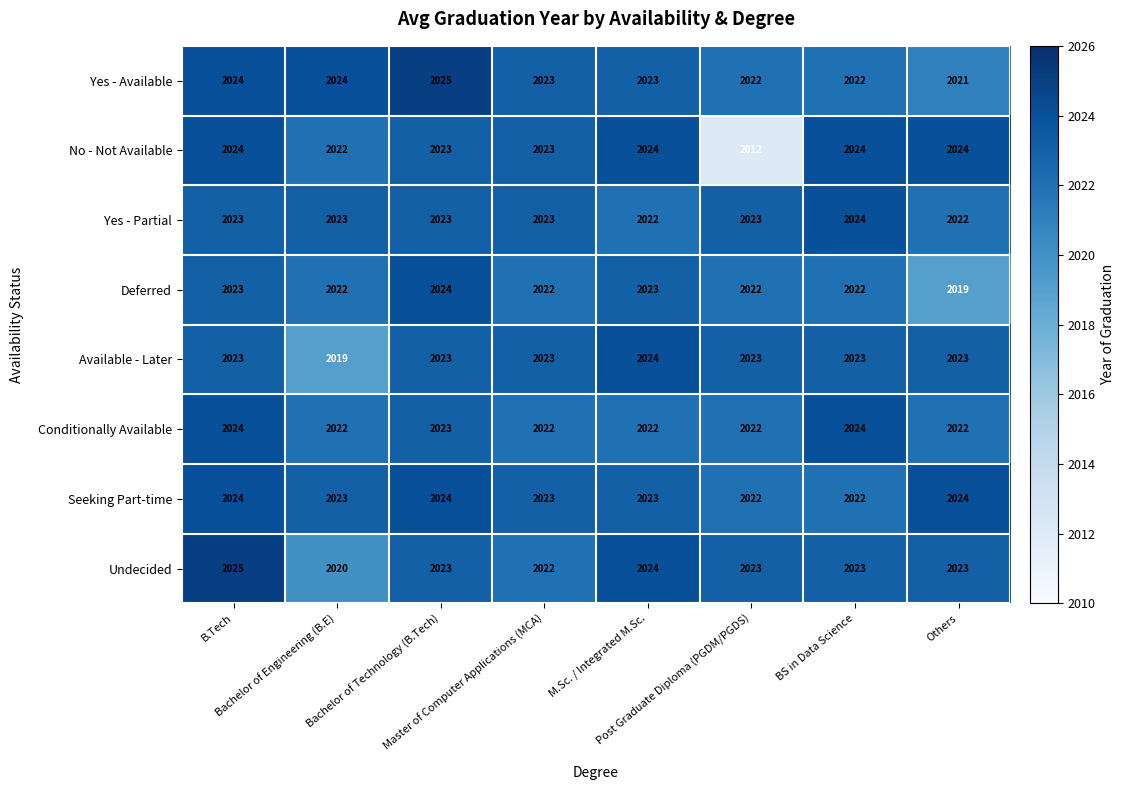

At which category does the chart reach its minimum across all series?

Post Graduate Diploma (PGDM/PGDS)